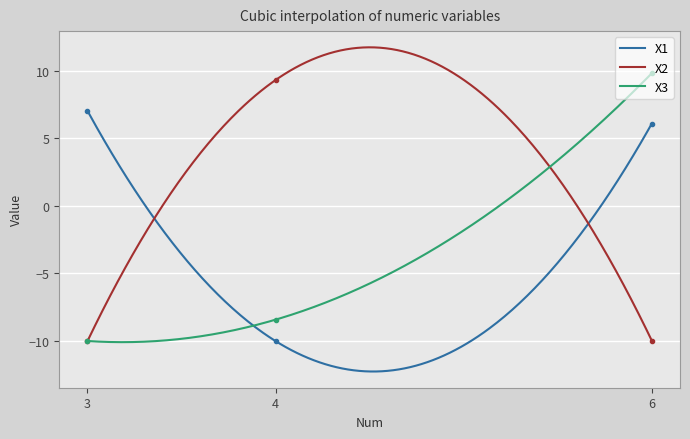

The X3 series shows -13.6 at 3. True or false?

False